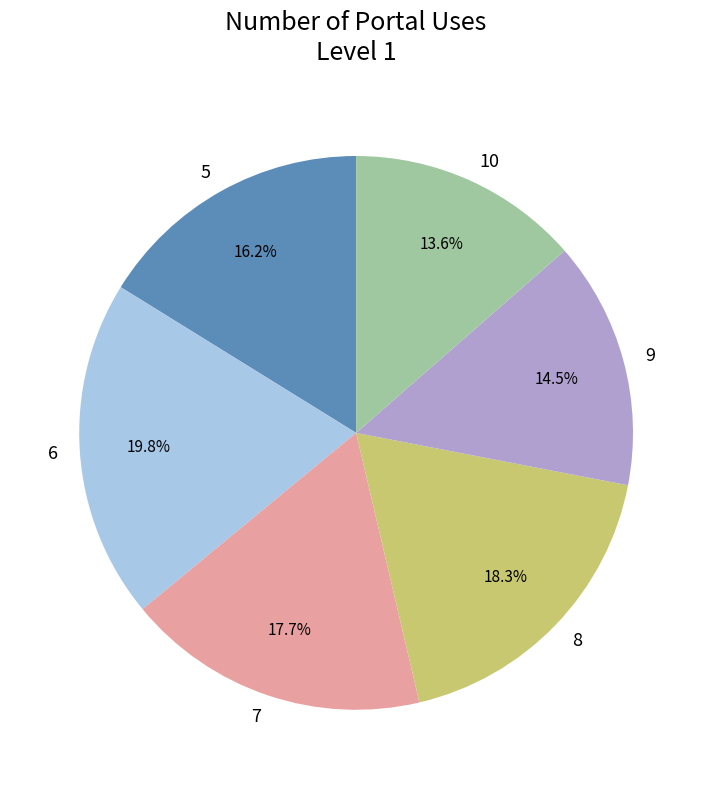

To the nearest percent, what is the combined percentage of 10 and 5?

30%